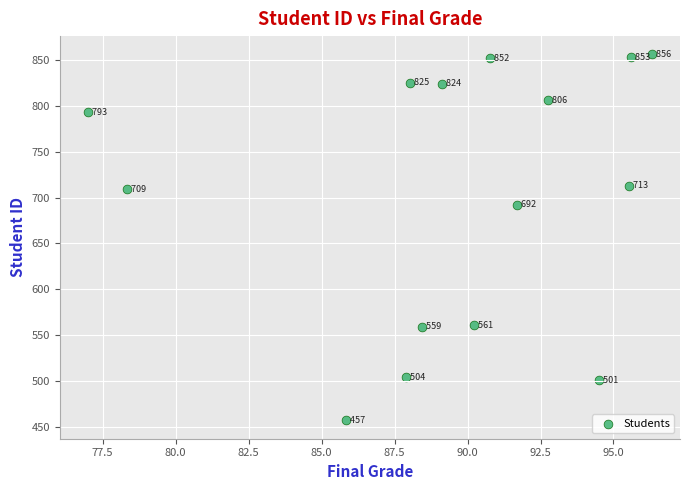

What Y value in the scatter plot is closest to 656?

692